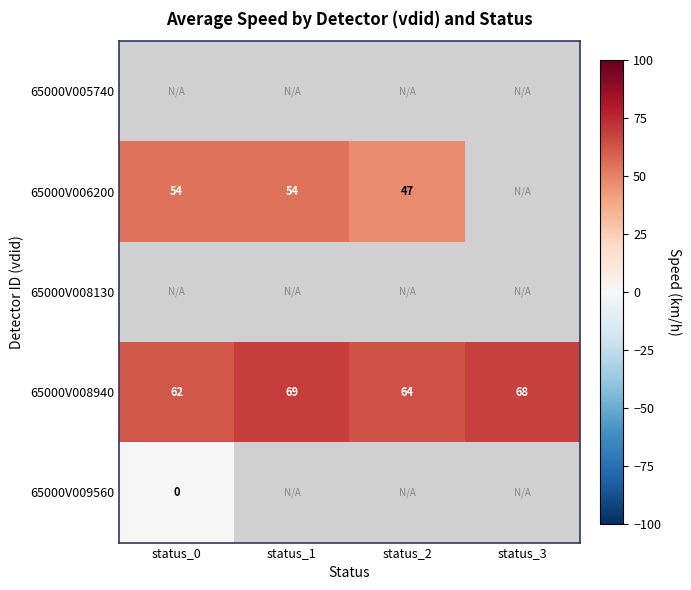

What is the sum of the 65000V006200 values at status_2 and status_0?

101